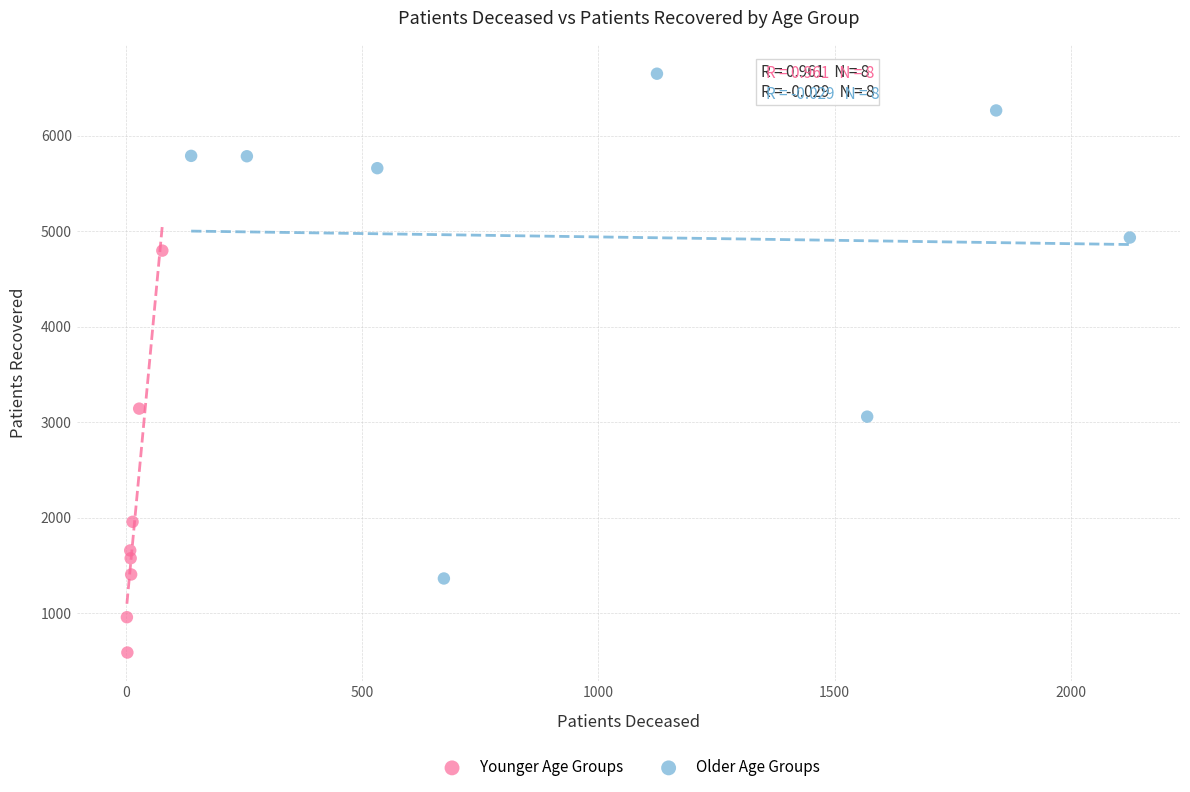

Which series has the largest Y range (max minus min)?

Older Age Groups